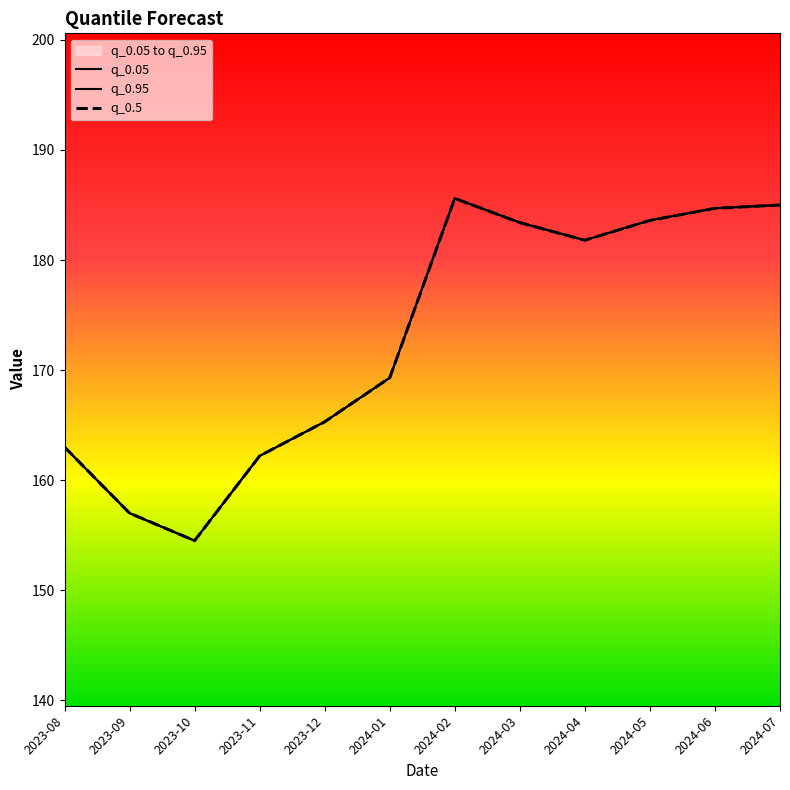

What value does the q_0.95 series have at 2023-12?

165.3